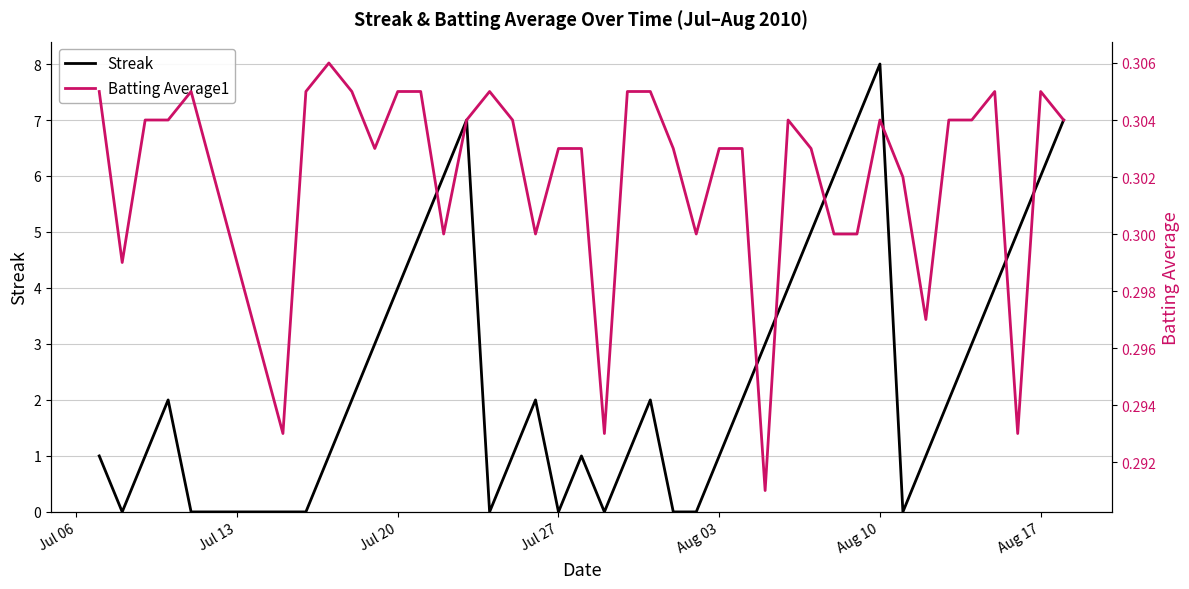

What is the highest value of the Streak series?

8